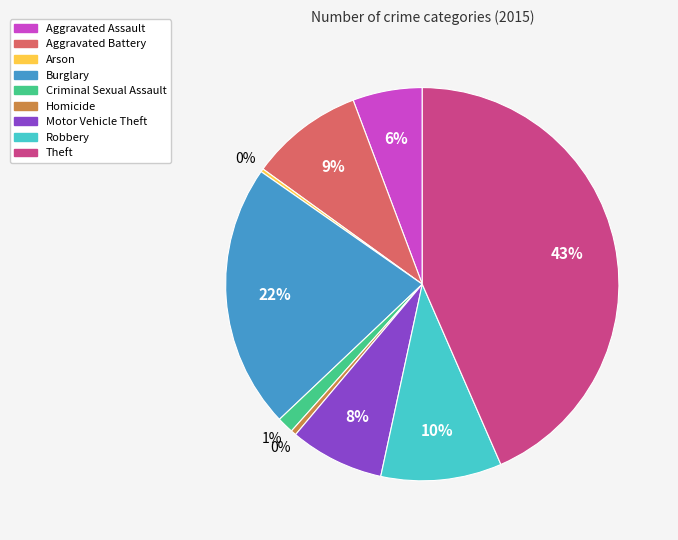

To the nearest percent, what is the difference between the largest and smallest slice percentages?

43%